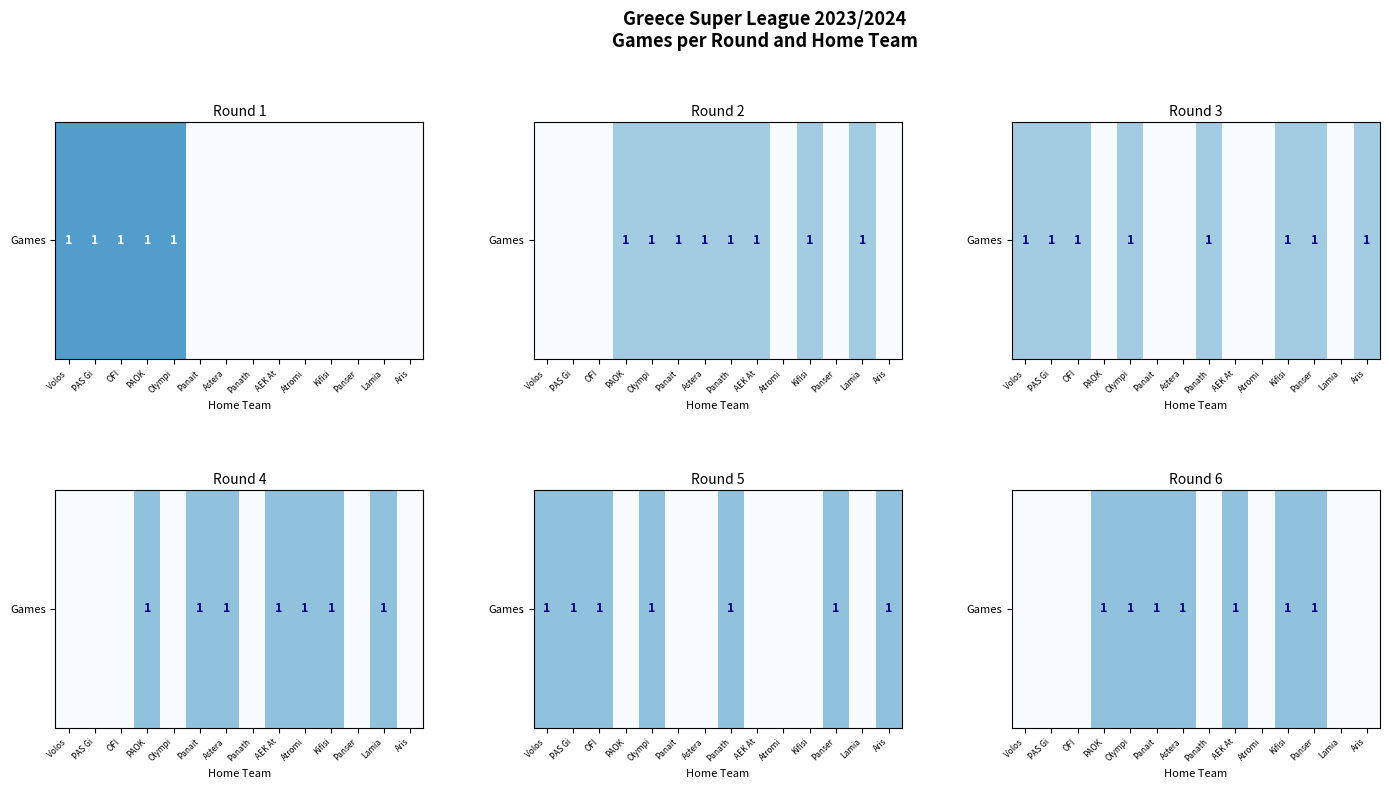

How many data points does each series have?

14